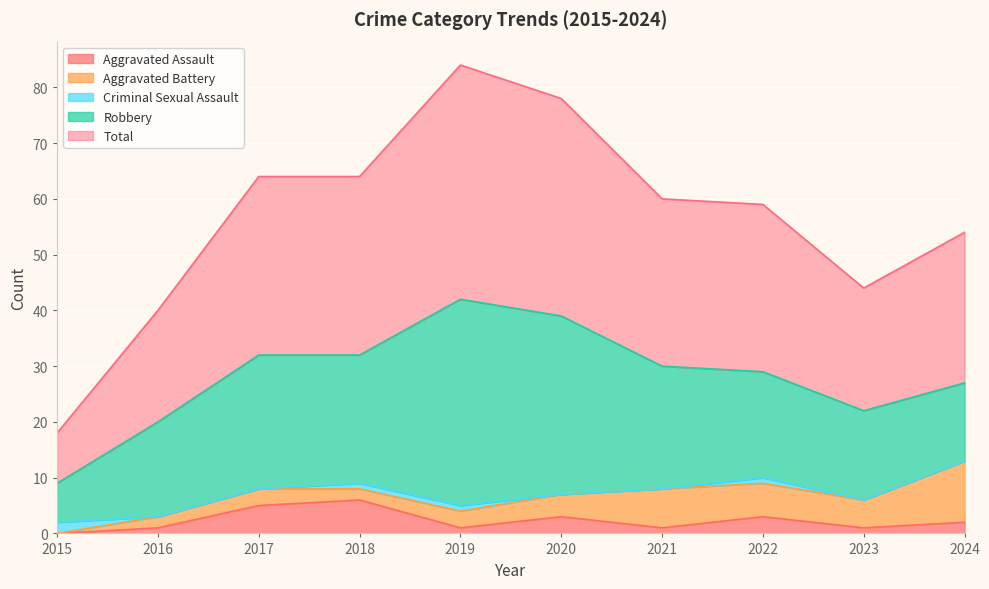

Count the Criminal Sexual Assault values in the range 0 to 1.

9